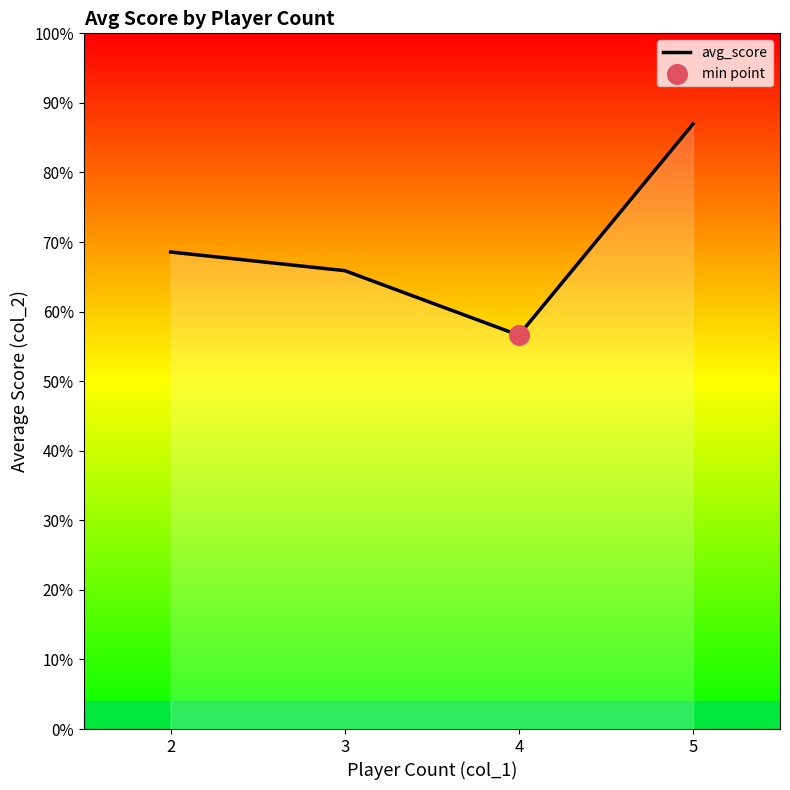

What is the ratio of the value at 5 to the value at 3?

1.3